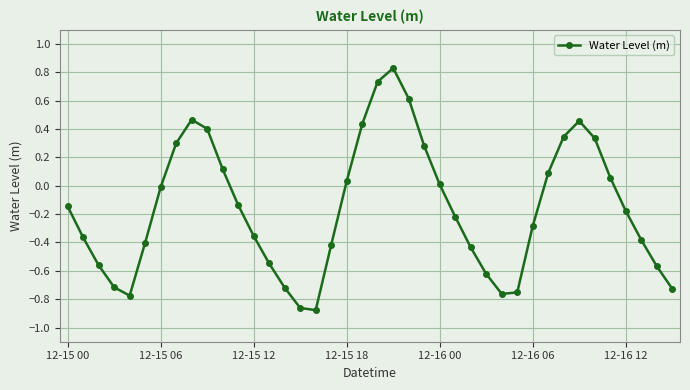

How many points are higher than both their immediate neighbors (excluding endpoints)?

3